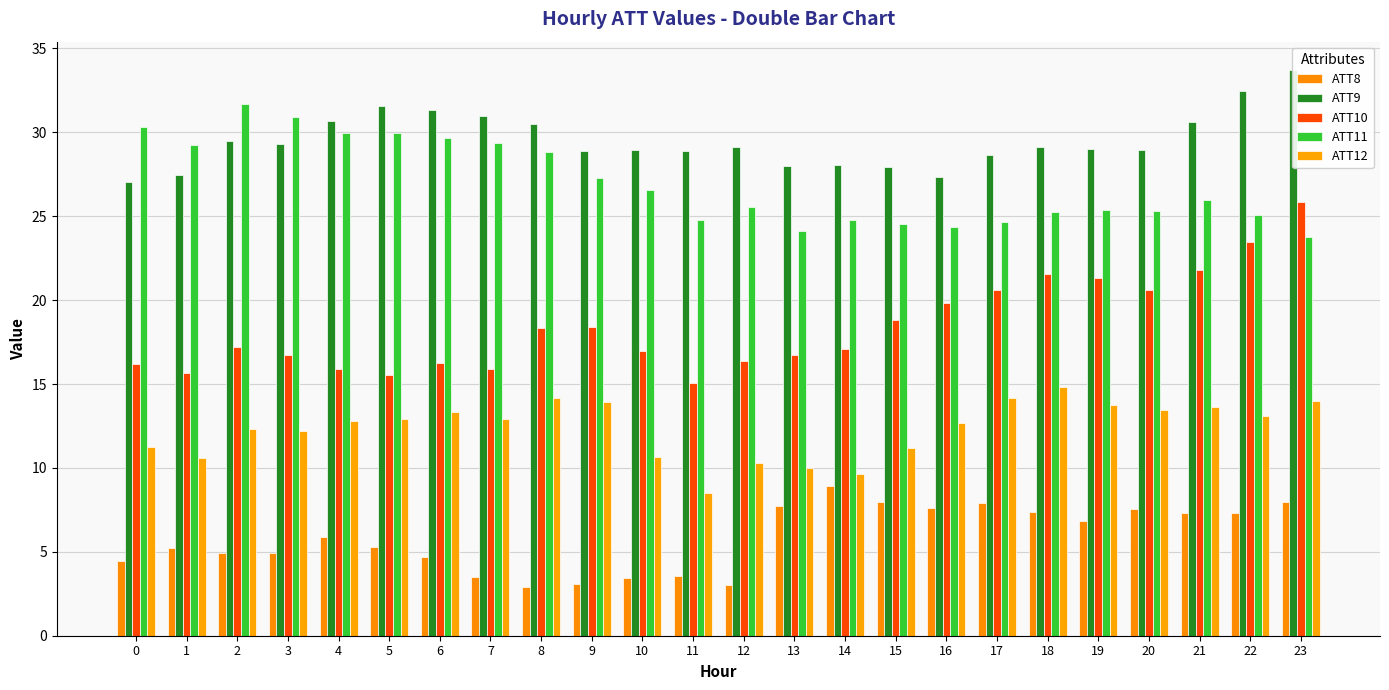

Are the bars grouped side by side (vs. stacked)?

Yes